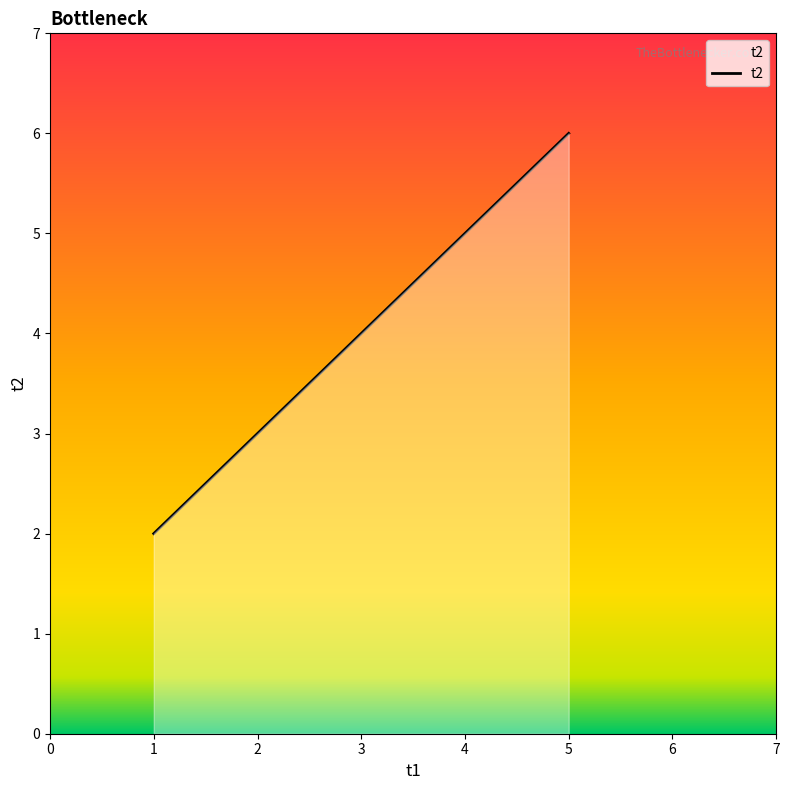

The value at 1 is 7. True or false?

False